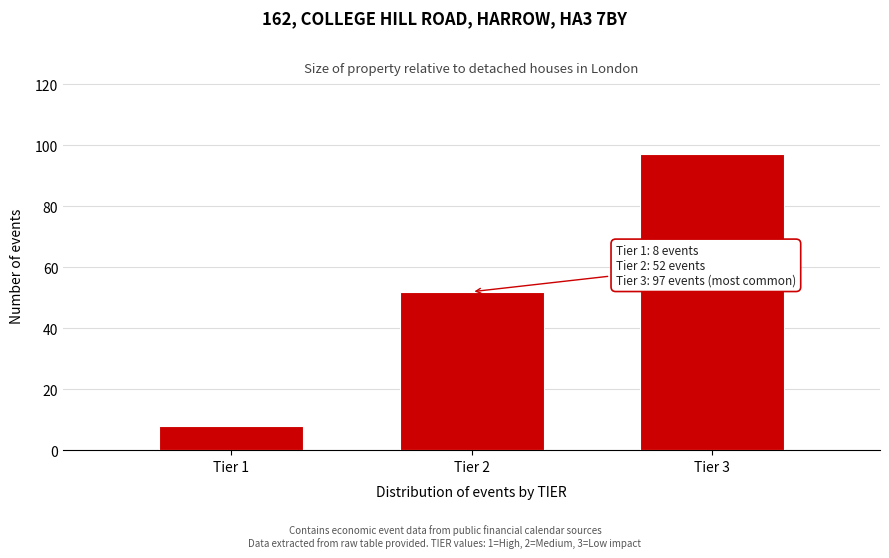

Reading left to right, transcribe all the data shown in this chart.

8	52	97